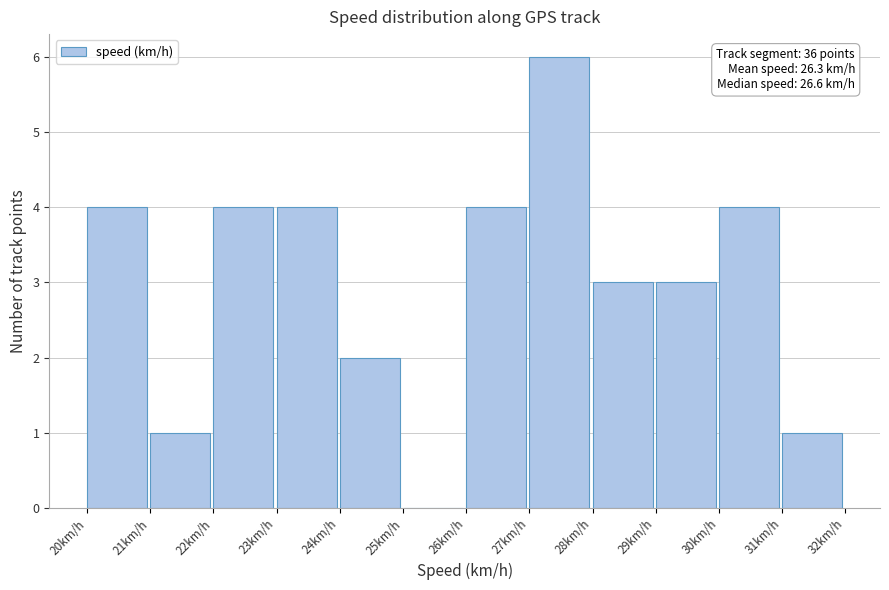

Reading right to left, extract all data points from this chart.

31km/h=1	30km/h=4	29km/h=3	28km/h=3	27km/h=6	26km/h=4	25km/h=0	24km/h=2	23km/h=4	22km/h=4	21km/h=1	20km/h=4